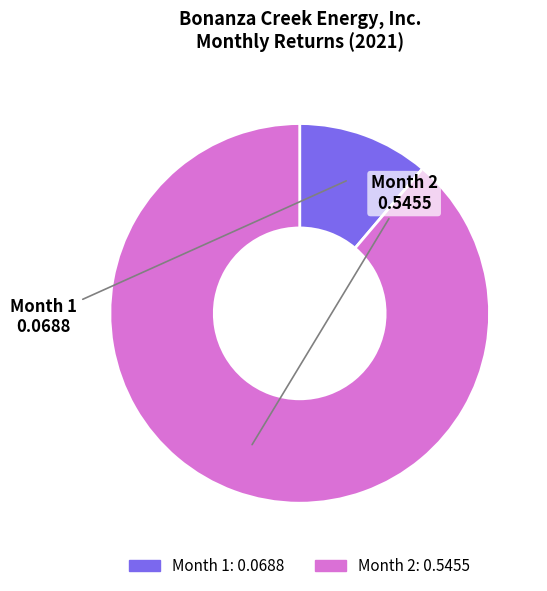

Rank the categories by value from lowest to highest.

Month 1, Month 2